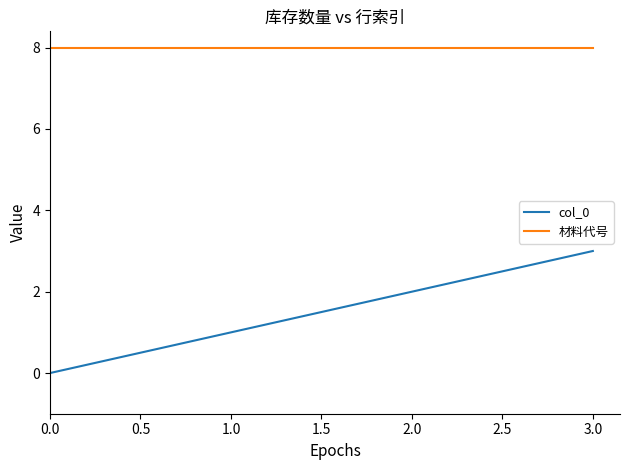

Rank the series by their maximum value, from highest to lowest.

材料代号, col_0